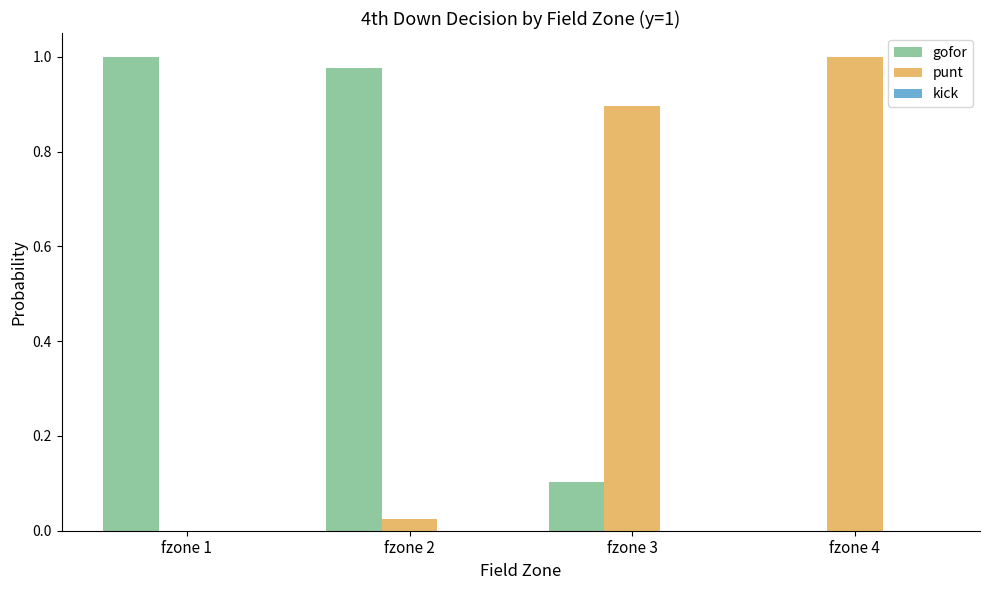

Is it true that punt equals 0.9 at fzone 3?

True